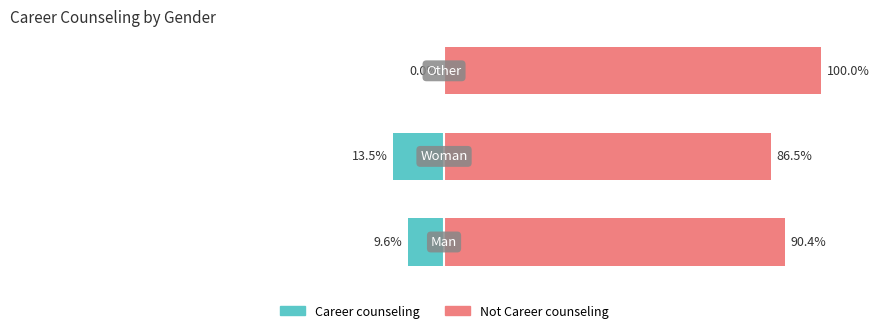

The Career counseling series shows -6.6 at 1. True or false?

False